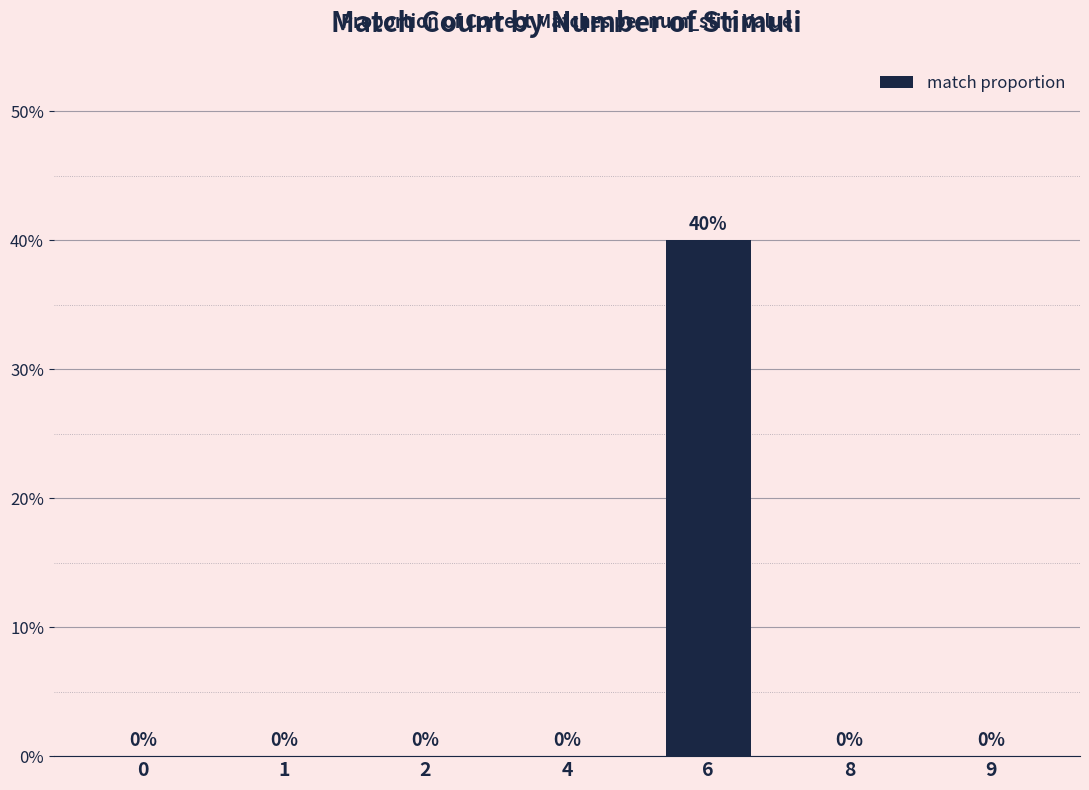

Rank the categories by value from highest to lowest.

6, 0, 1, 2, 4, 8, 9